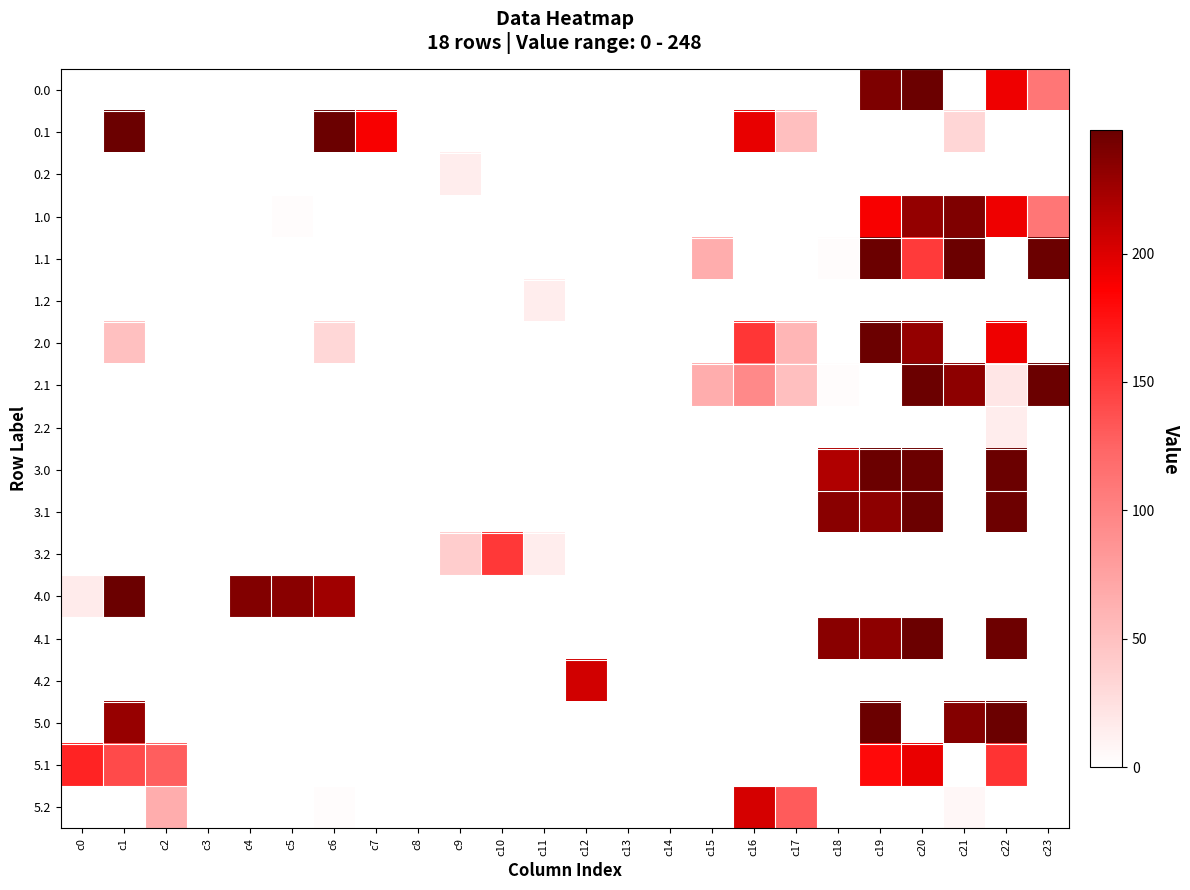

At which category is the sum across all series the highest?

c19